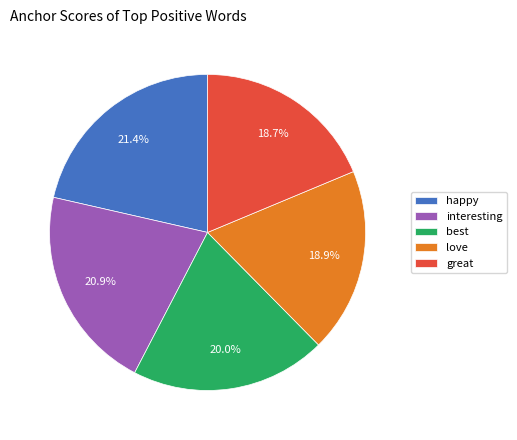

Does best account for over 50% of the chart?

No